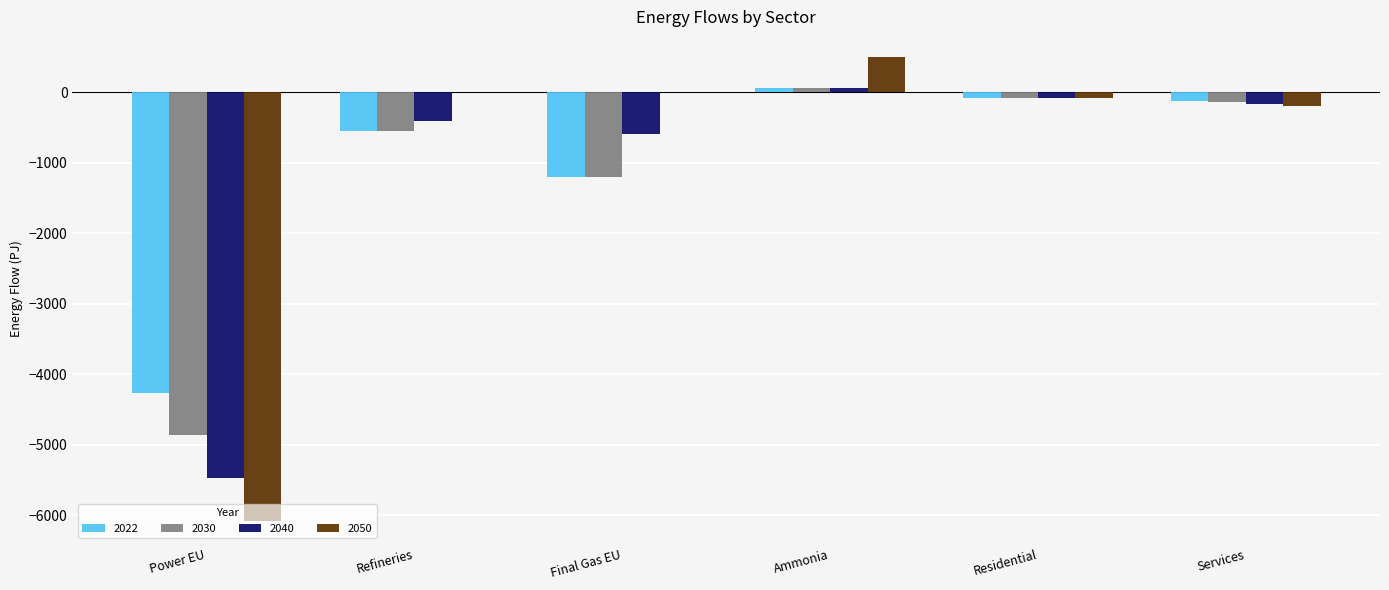

How many distinct data groups are displayed?

4